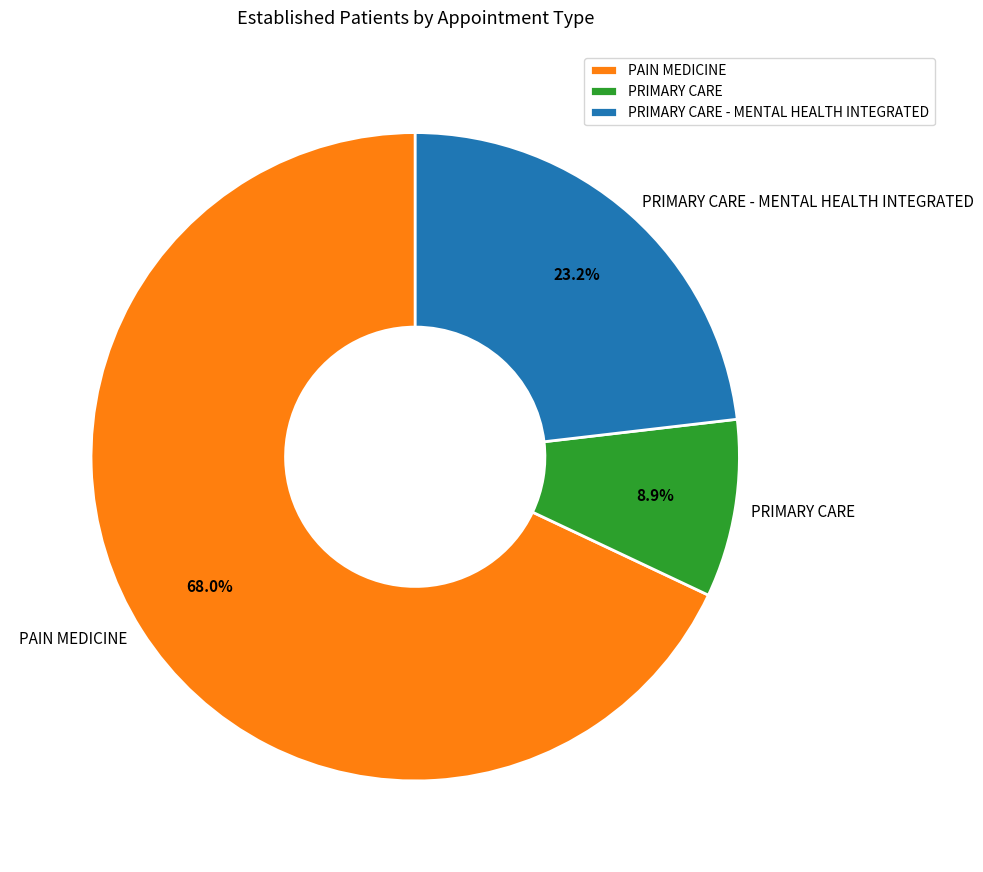

Is it true that PRIMARY CARE is 2% of the pie?

False